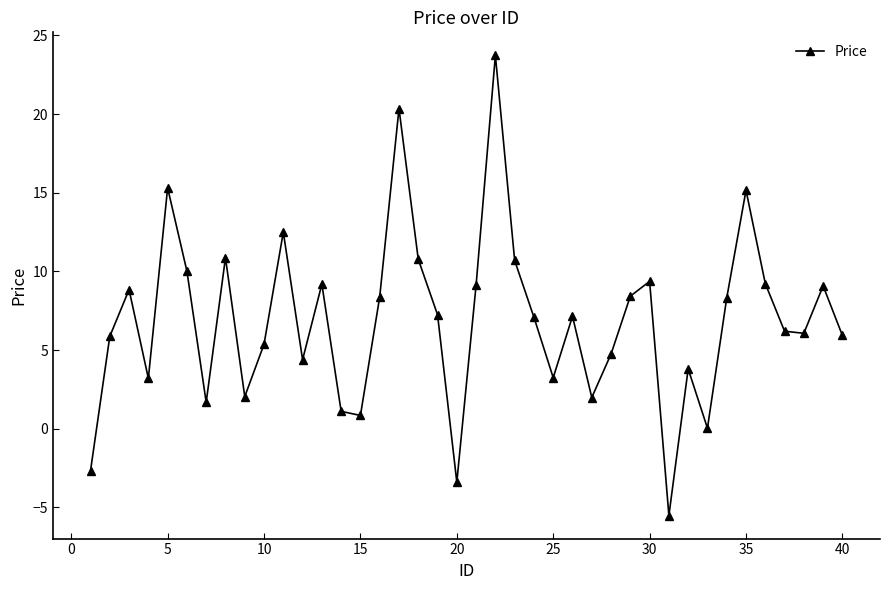

How many categories are shown in the chart?

40